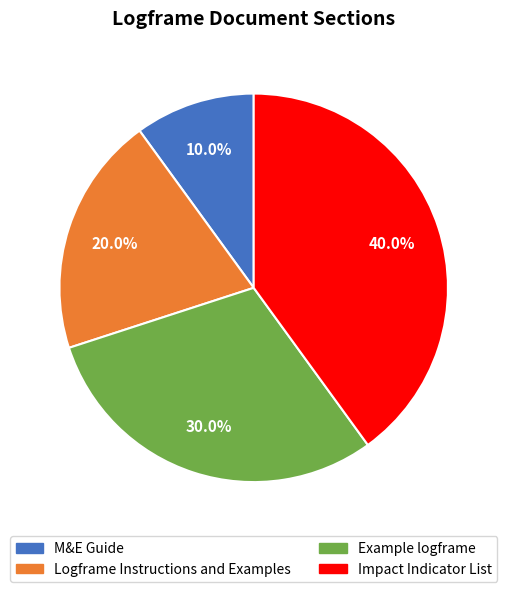

The M&E Guide slice represents 10% of the pie. True or false?

True